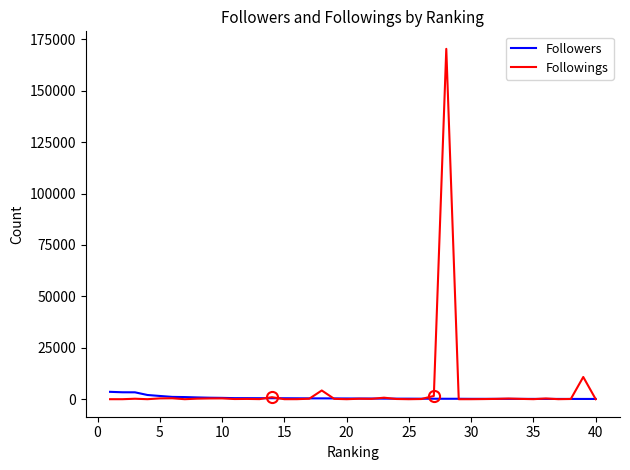

Rank the series by their maximum value, from highest to lowest.

Followings, Followers